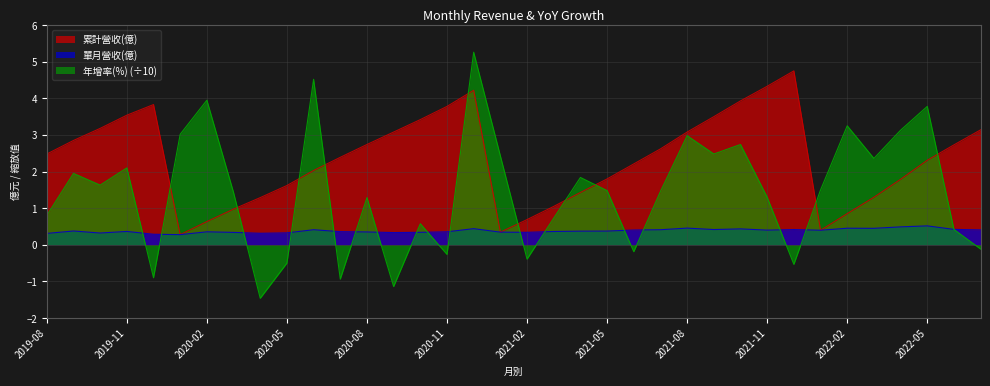

At which label does 年增率(%) first exceed 1?

2019-09